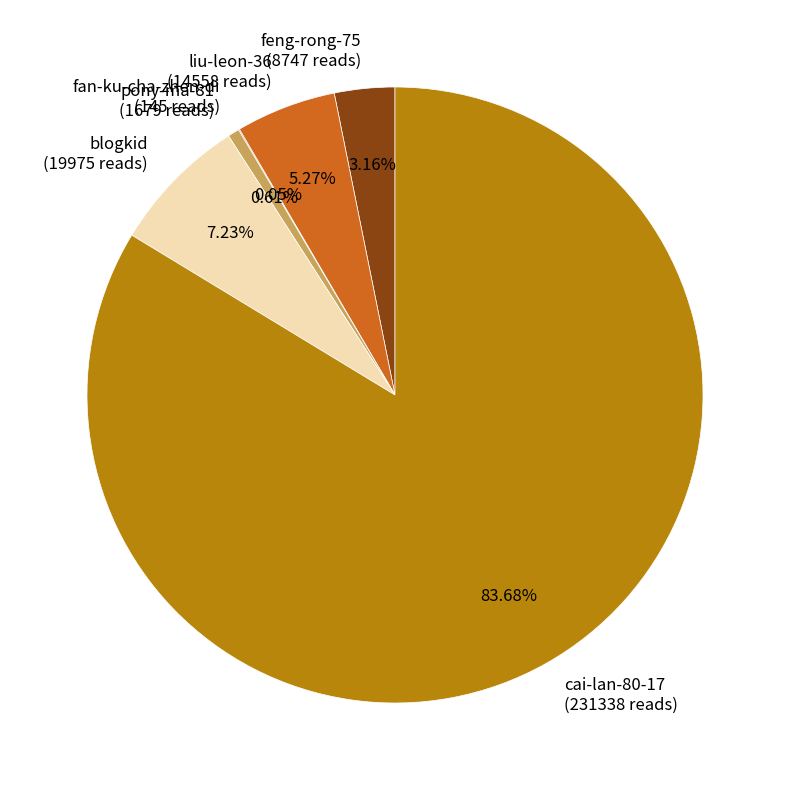

Is it true that pony-ma-81 is 7% of the pie?

False